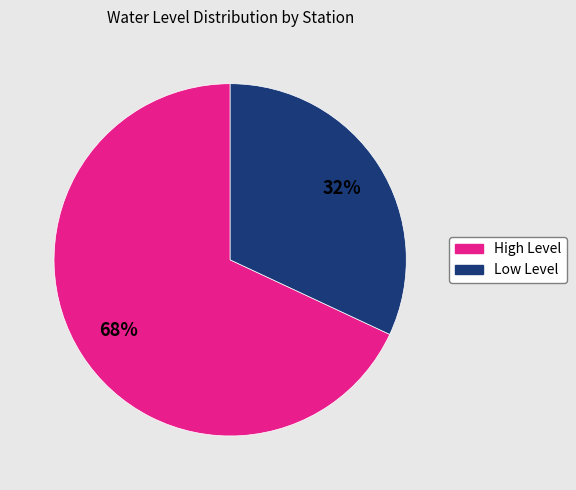

To the nearest percent, what is the difference between the largest and smallest slice percentages?

36%